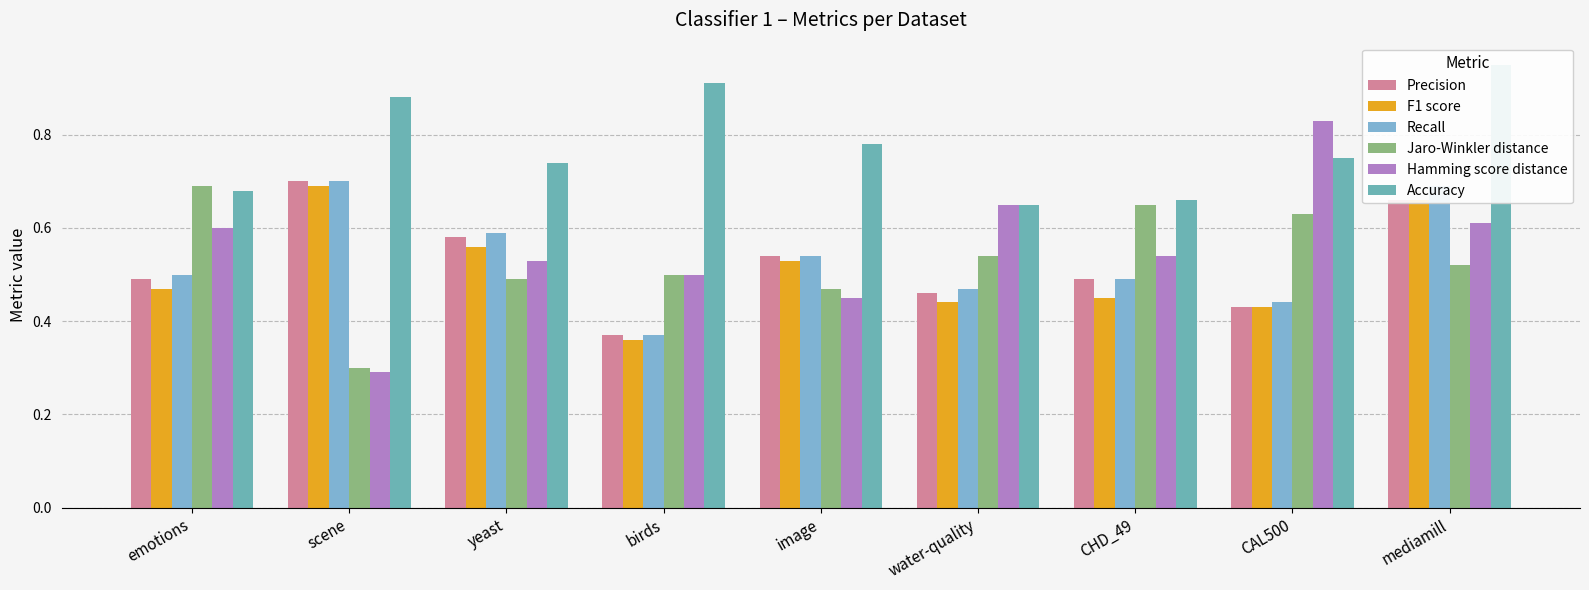

How many distinct data groups are displayed?

6